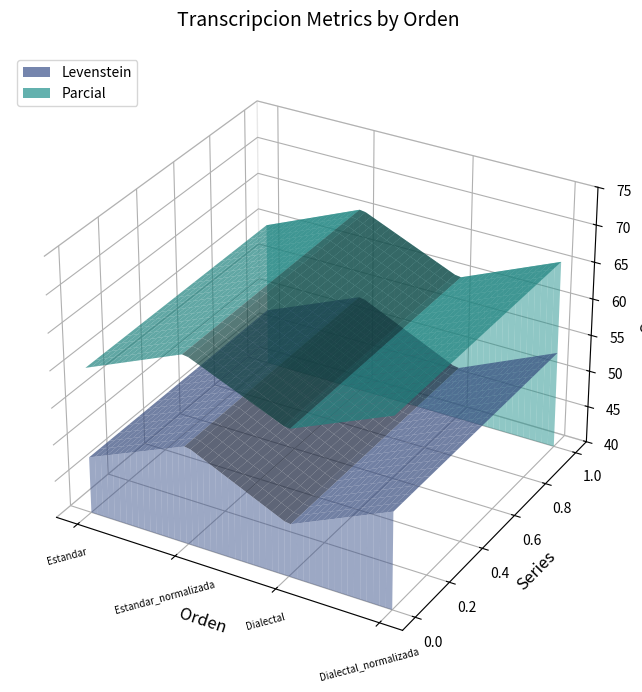

Reading left to right, what are all the values shown in this chart?

Levenstein: 47.7	53.4	47.1	53.2
Parcial: 59.8	65.6	59.8	65.6